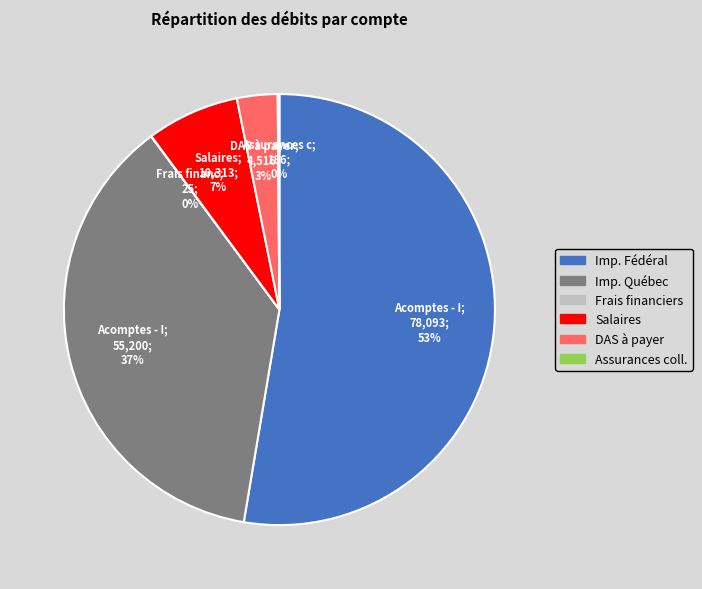

To the nearest percent, what percentage of the pie is Salaires?

7%